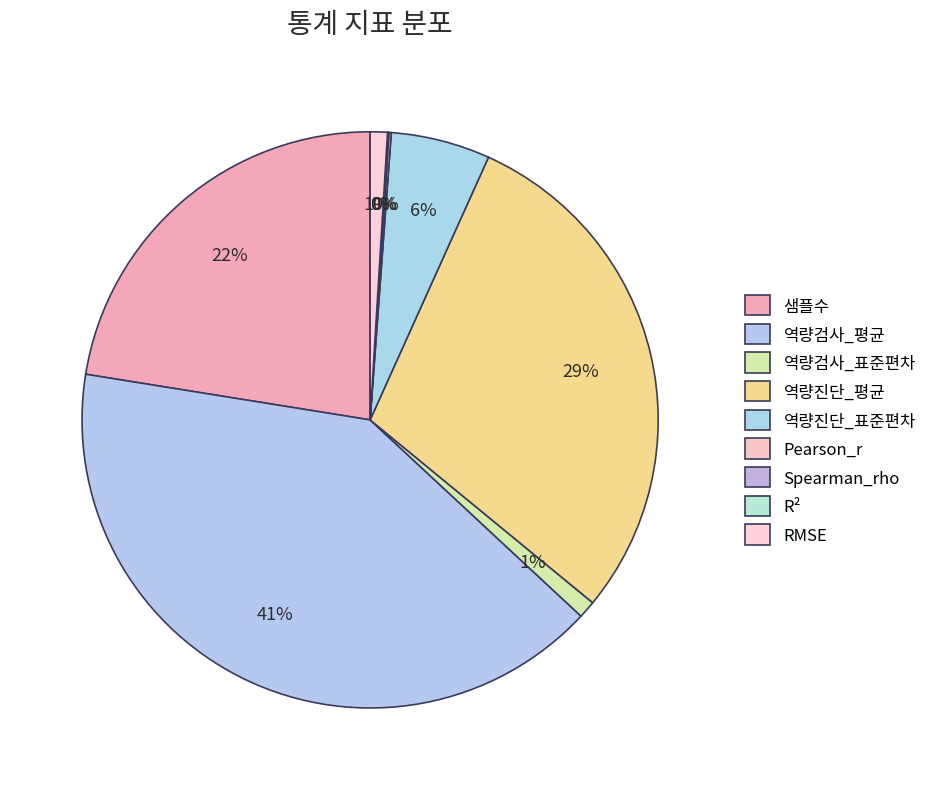

Which category has the biggest portion of the pie?

역량검사_평균